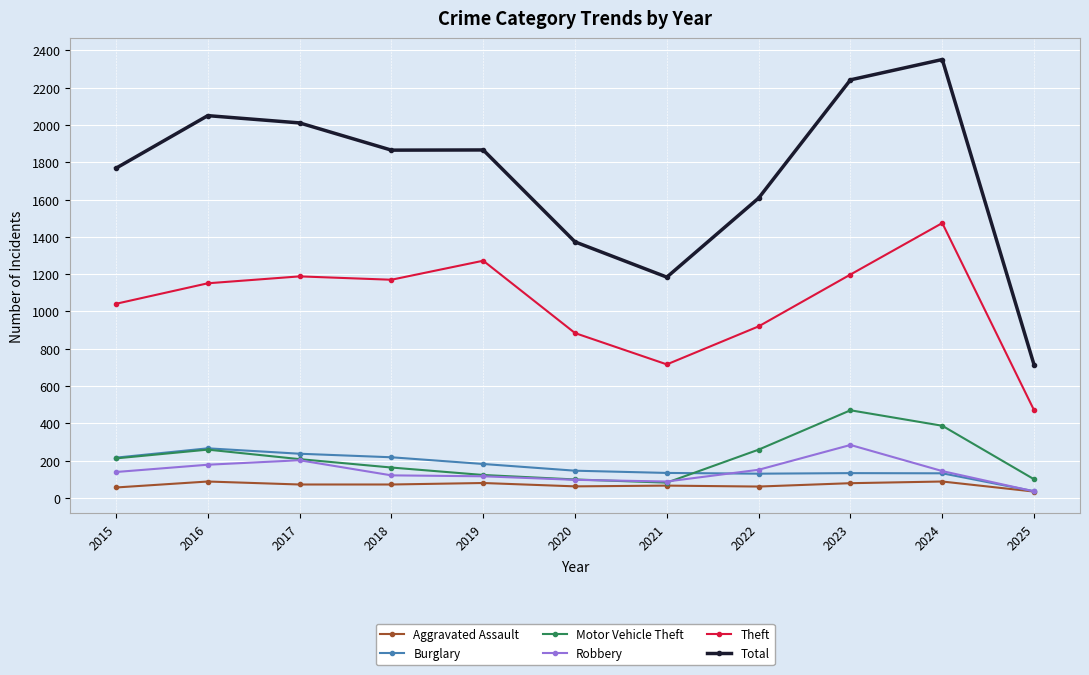

Which series changed the most between 2015 and 2023?

Total